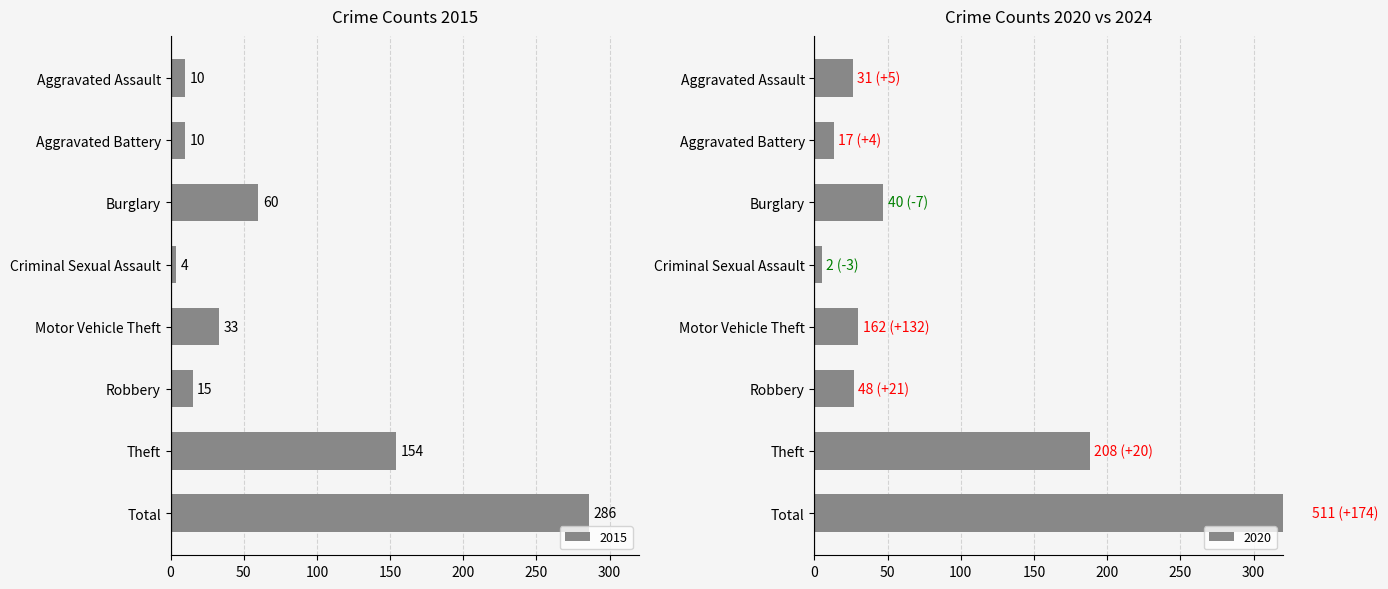

What is the total value across all series at Theft?

342